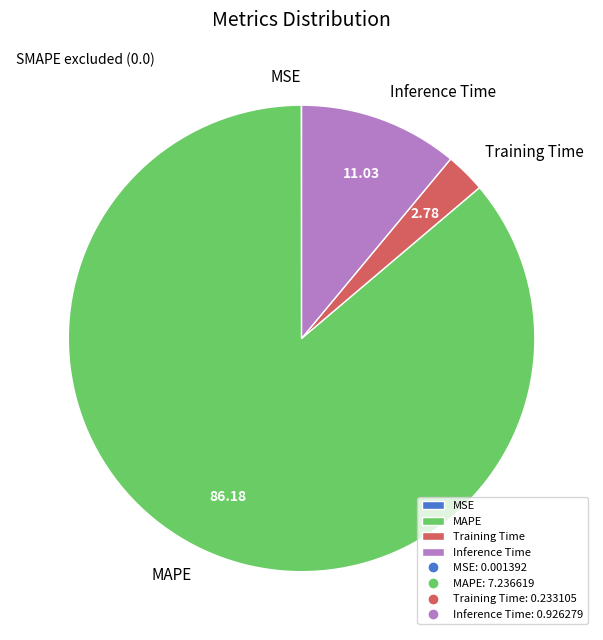

Which has a higher value, Training Time or MAPE?

MAPE